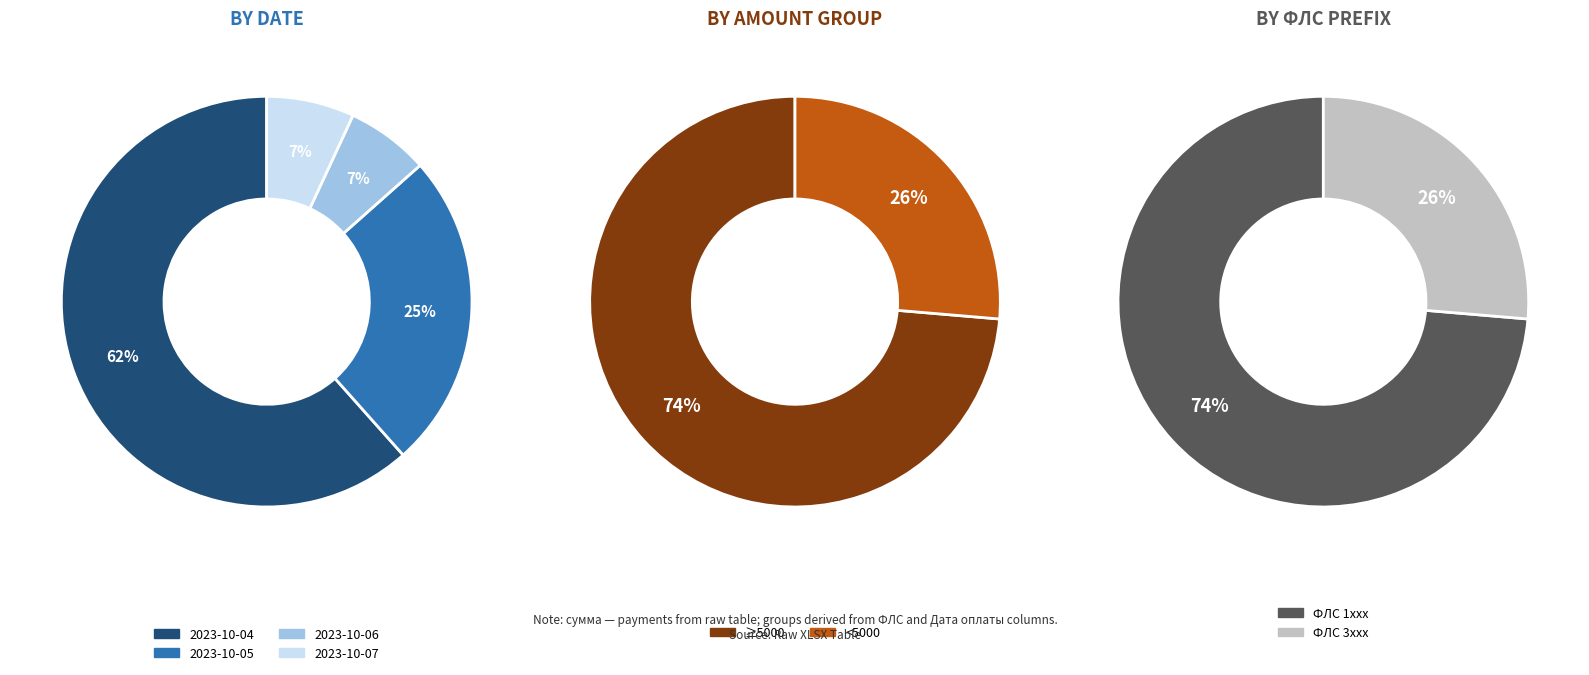

True or false: 3055 accounts for 1% of the total.

False